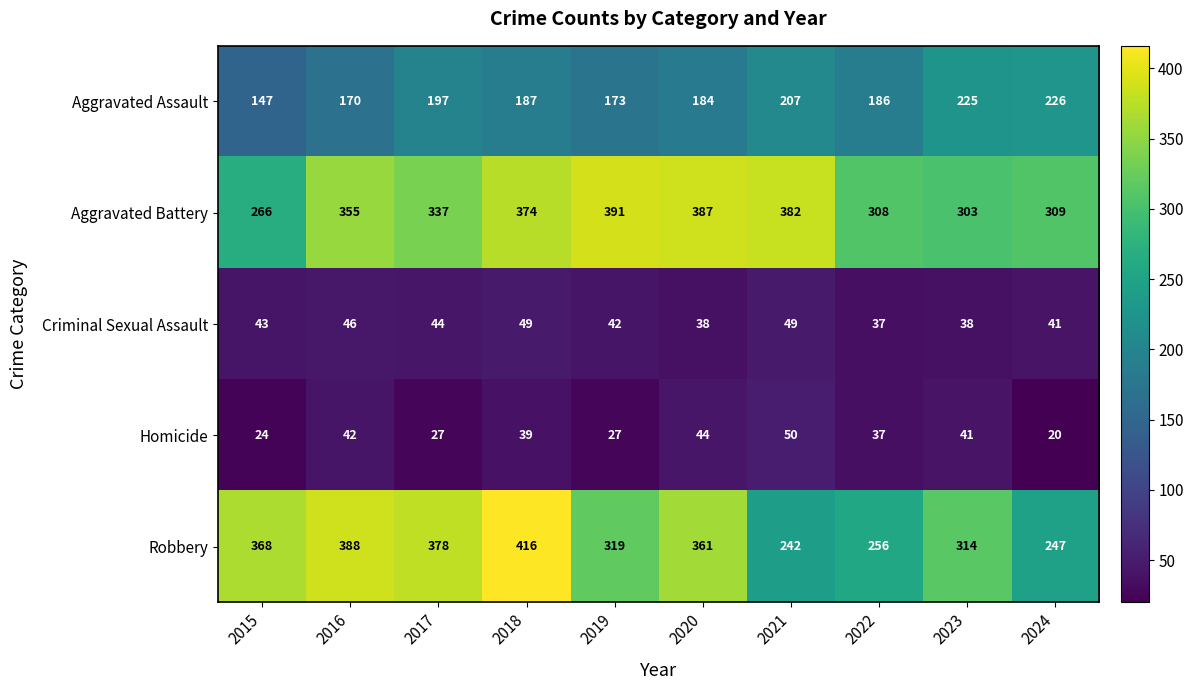

The Robbery series shows 216 at 2015. True or false?

False